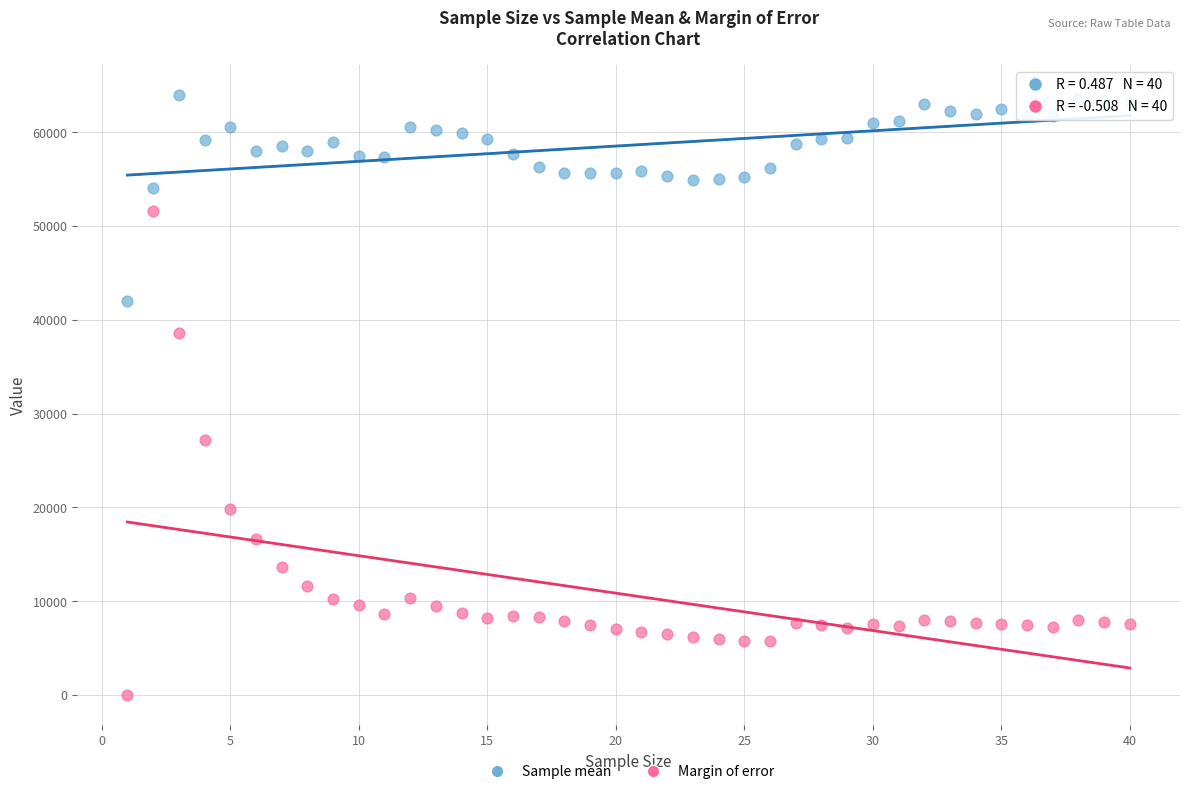

Which series contains the highest Y value?

Sample mean